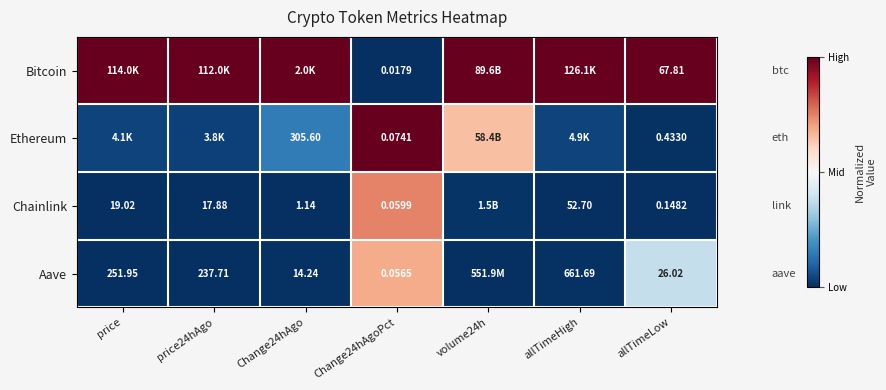

At which category is the sum across all series the highest?

Change24hAgoPct